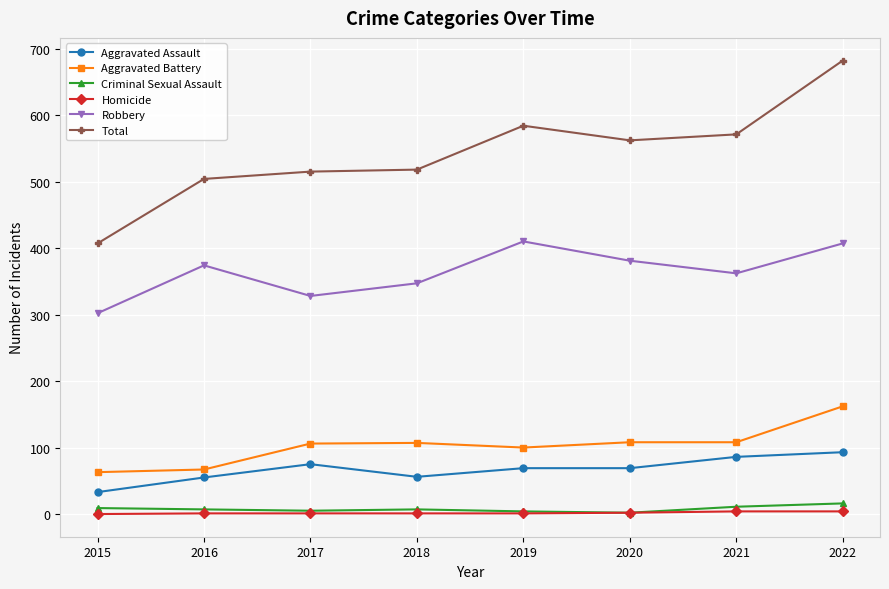

True or false: Total has a value of 504 at 2016.

True